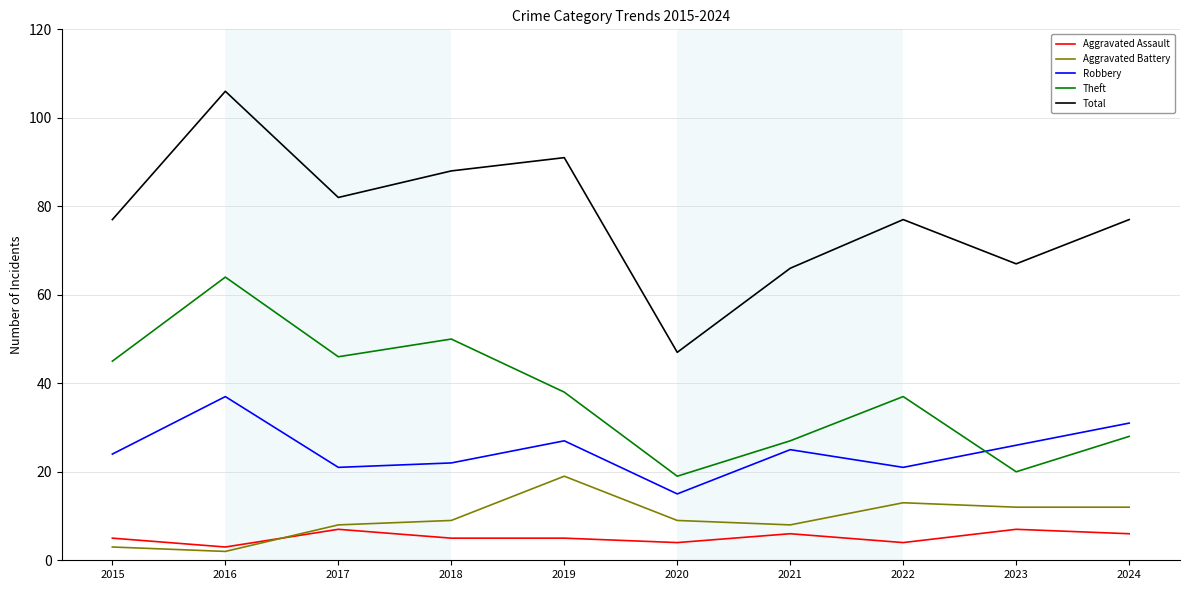

Reading left to right, what are all the values shown in this chart?

Aggravated Assault: 5	3	7	5	5	4	6	4	7	6
Aggravated Battery: 3	2	8	9	19	9	8	13	12	12
Robbery: 24	37	21	22	27	15	25	21	26	31
Theft: 45	64	46	50	38	19	27	37	20	28
Total: 77	106	82	88	91	47	66	77	67	77